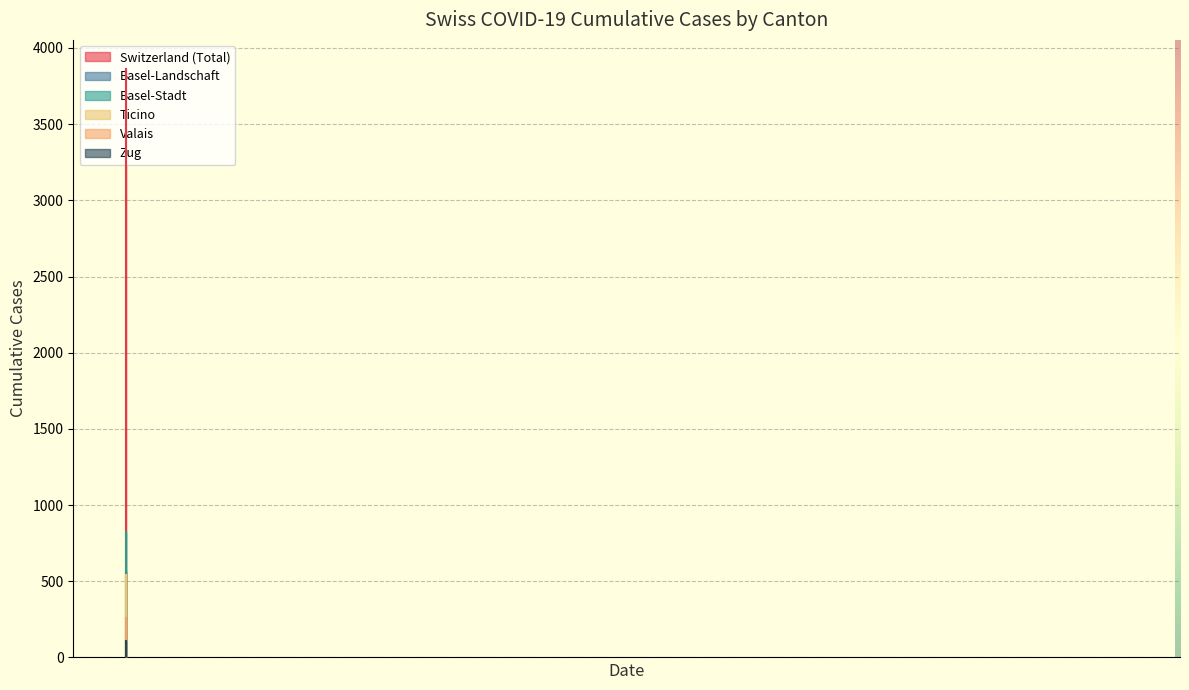

True or false: VS has more than 0 points higher than both neighbors.

False